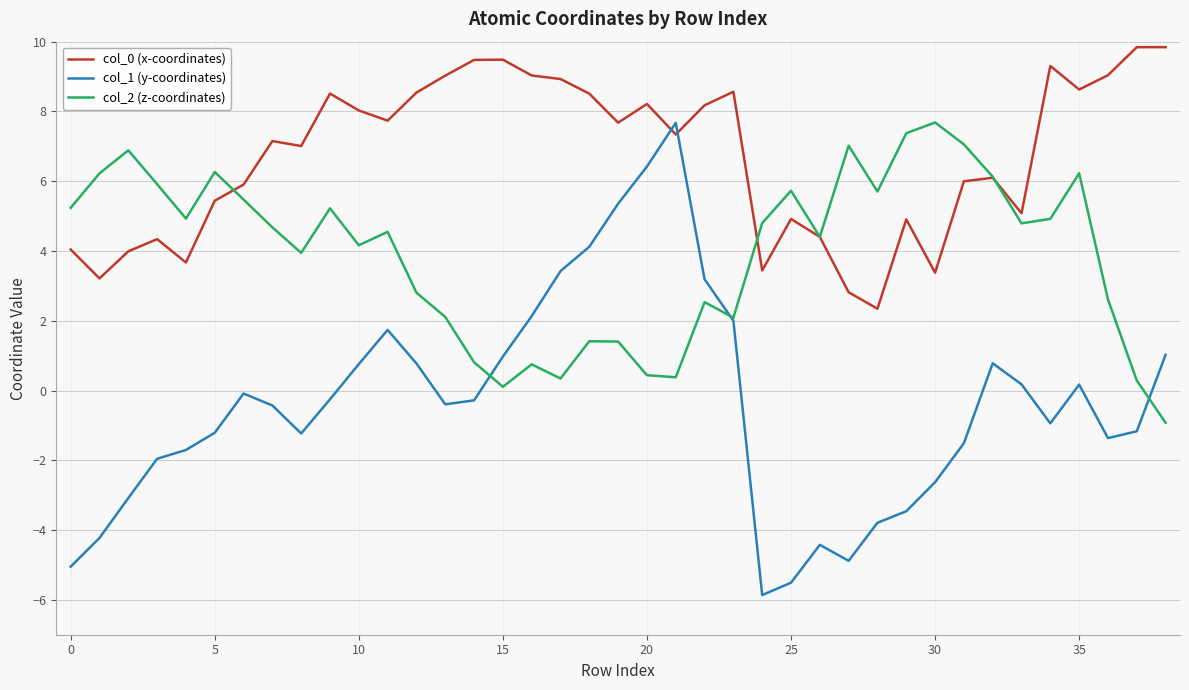

Which series has the widest spread of values?

col_1 (y-coordinates)